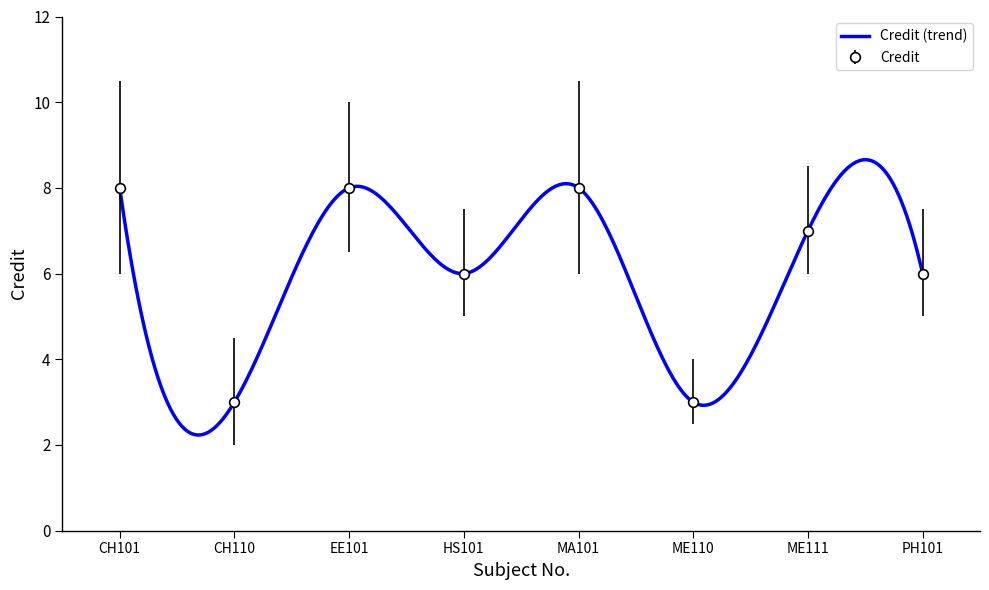

Which label corresponds to the smallest value in the chart?

CH110